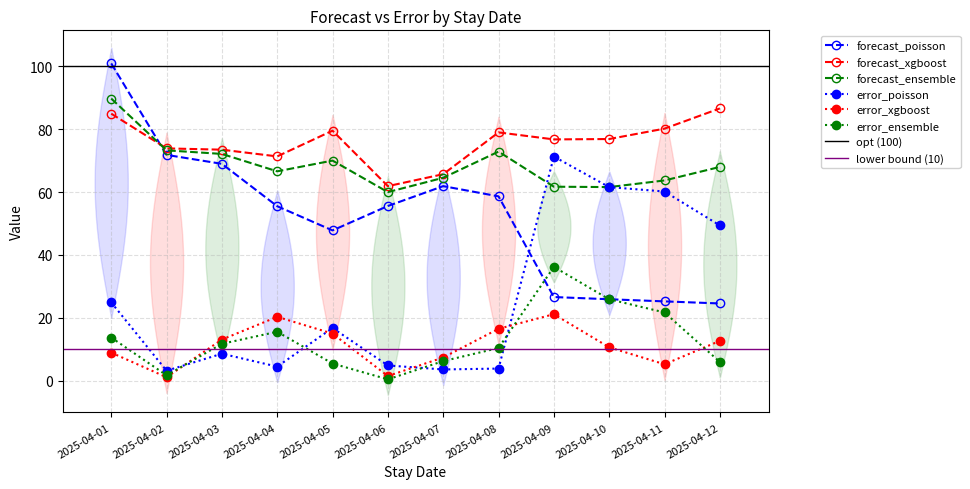

The value of forecast_poisson at 2025-04-10 is 25.9. True or false?

True